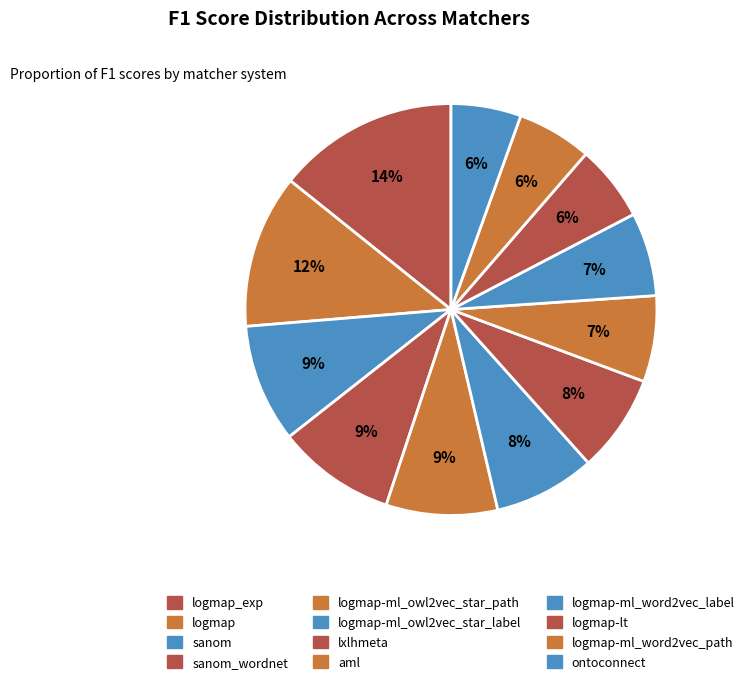

What is the largest slice in the pie chart?

logmap_exp